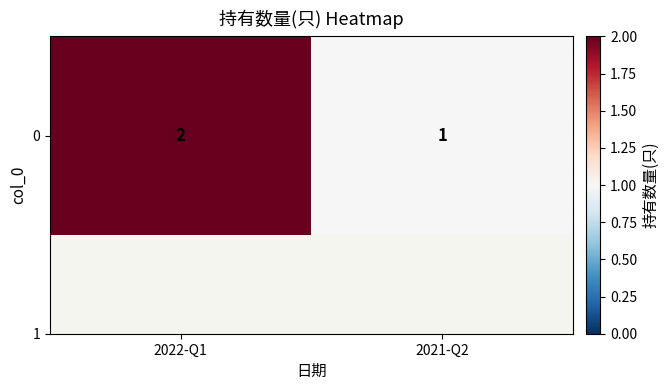

What is the greatest value displayed?

2